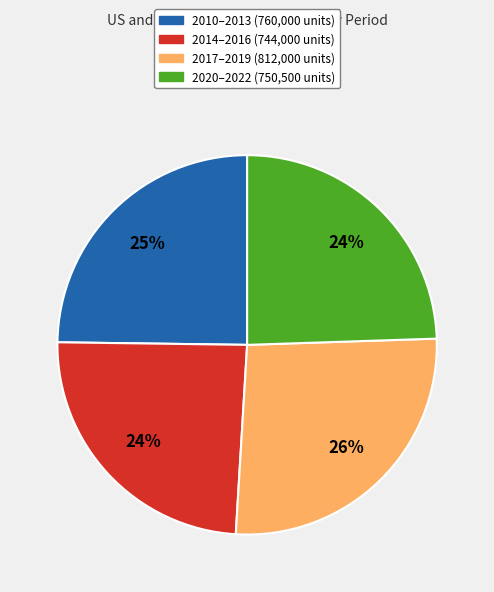

To the nearest percent, what is the average slice percentage?

25%